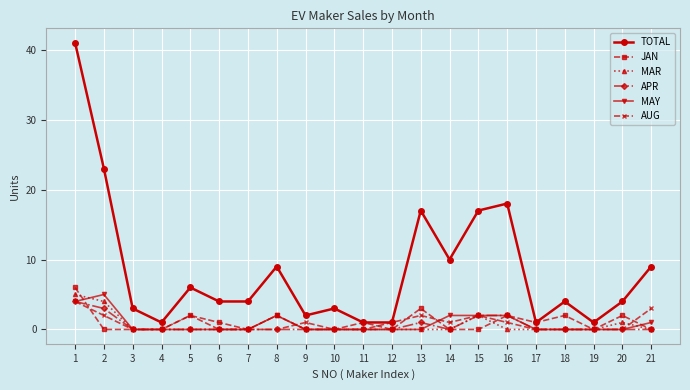

The value of TOTAL at 20 is 1. True or false?

False